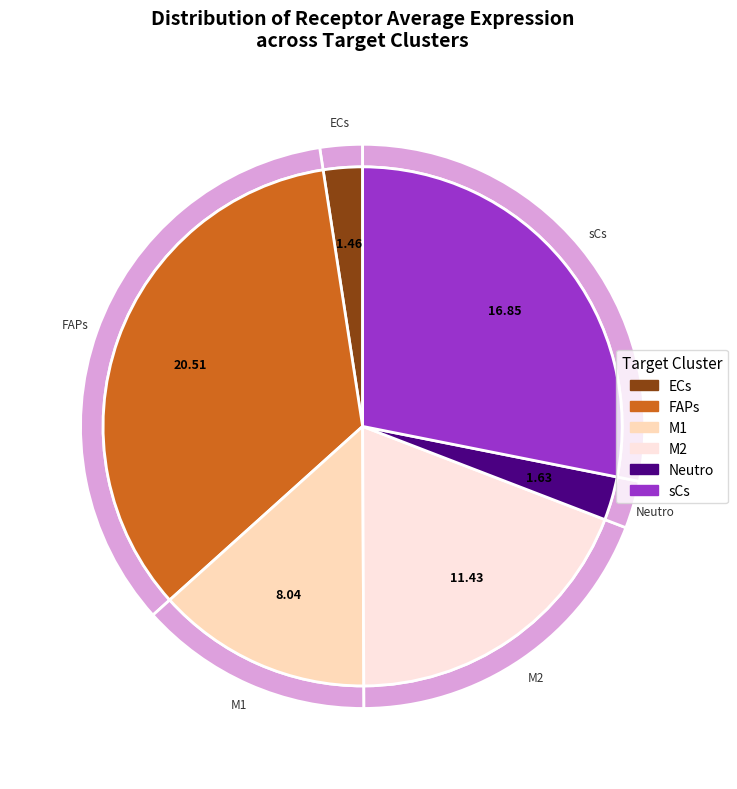

To the nearest percent, what portion does M2 represent?

19%